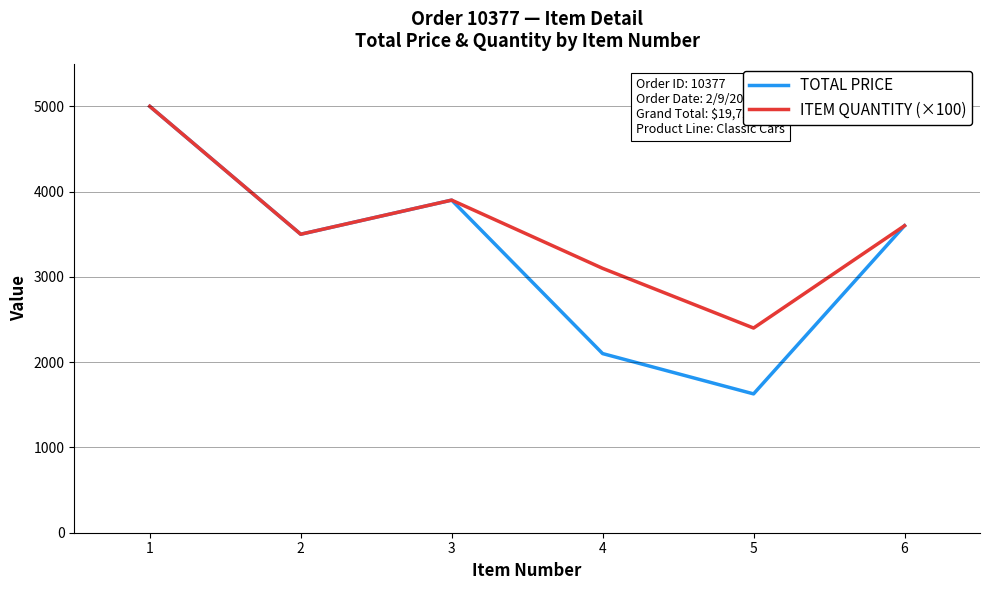

Which series changed the most between 1 and 5?

TOTAL PRICE